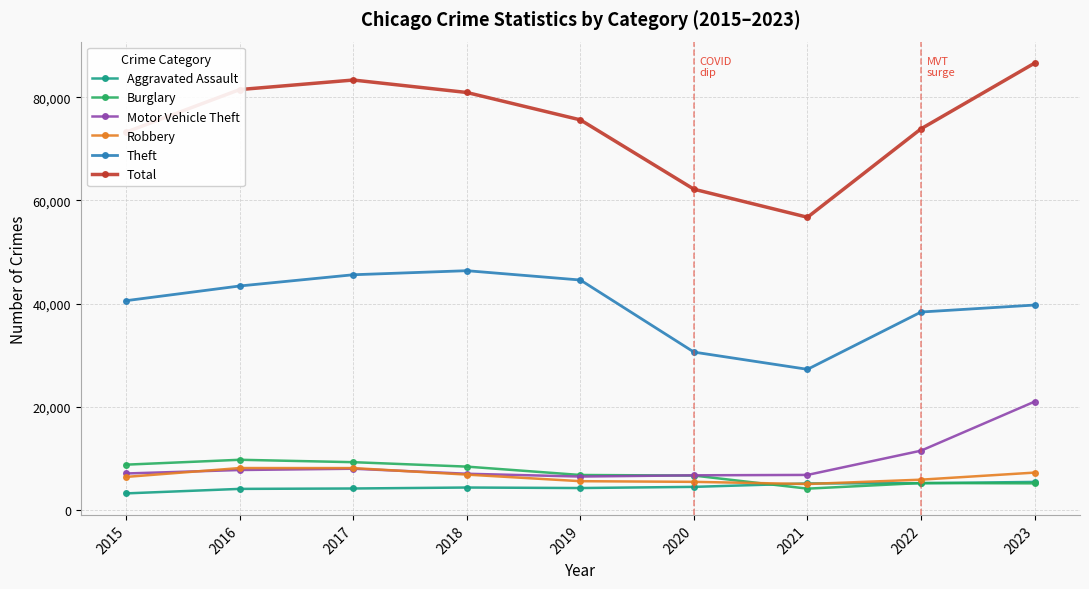

True or false: Aggravated Assault and Motor Vehicle Theft cross at least once.

False